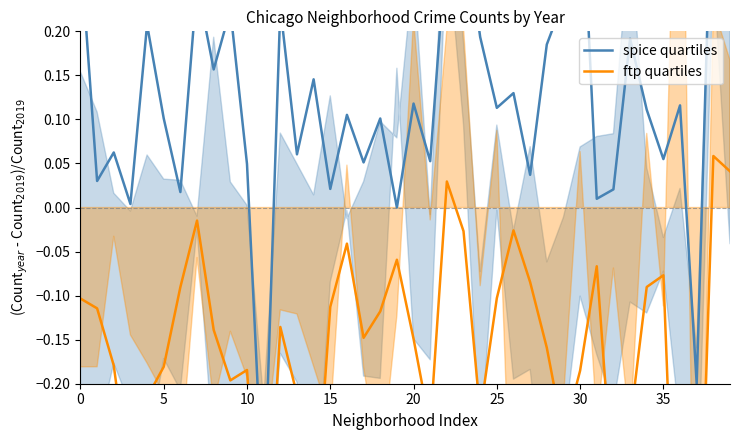

What is the difference between the second highest and second lowest values in the ftp quartiles series?

0.6